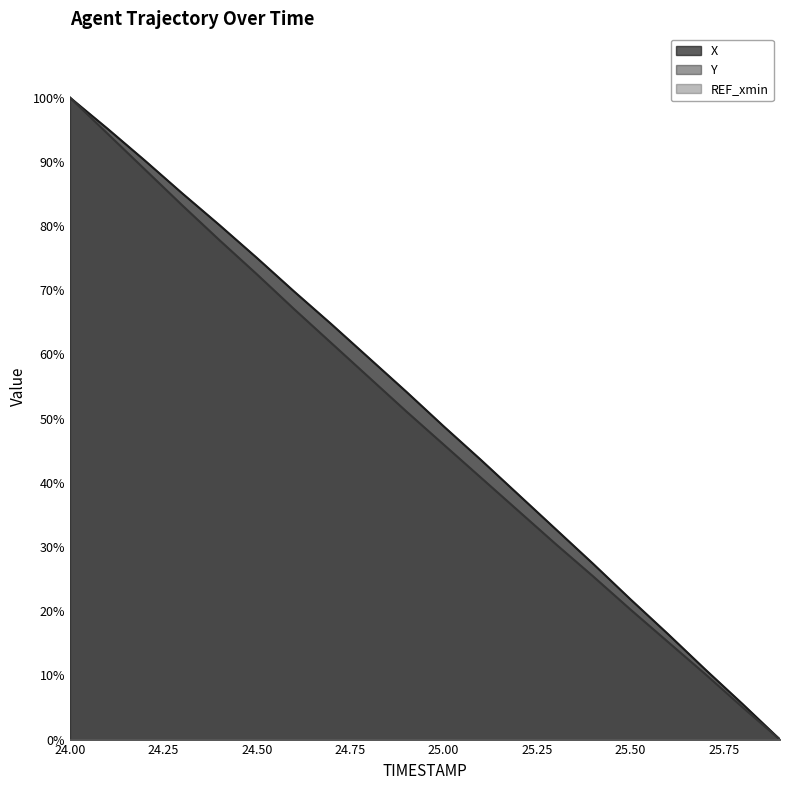

Which series has the largest total across all categories?

X